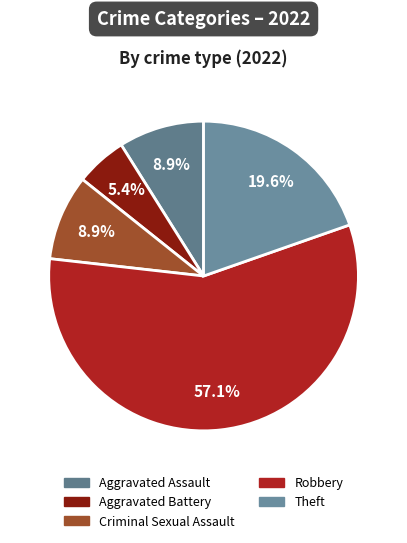

Is it true that Aggravated Assault is 9% of the pie?

True